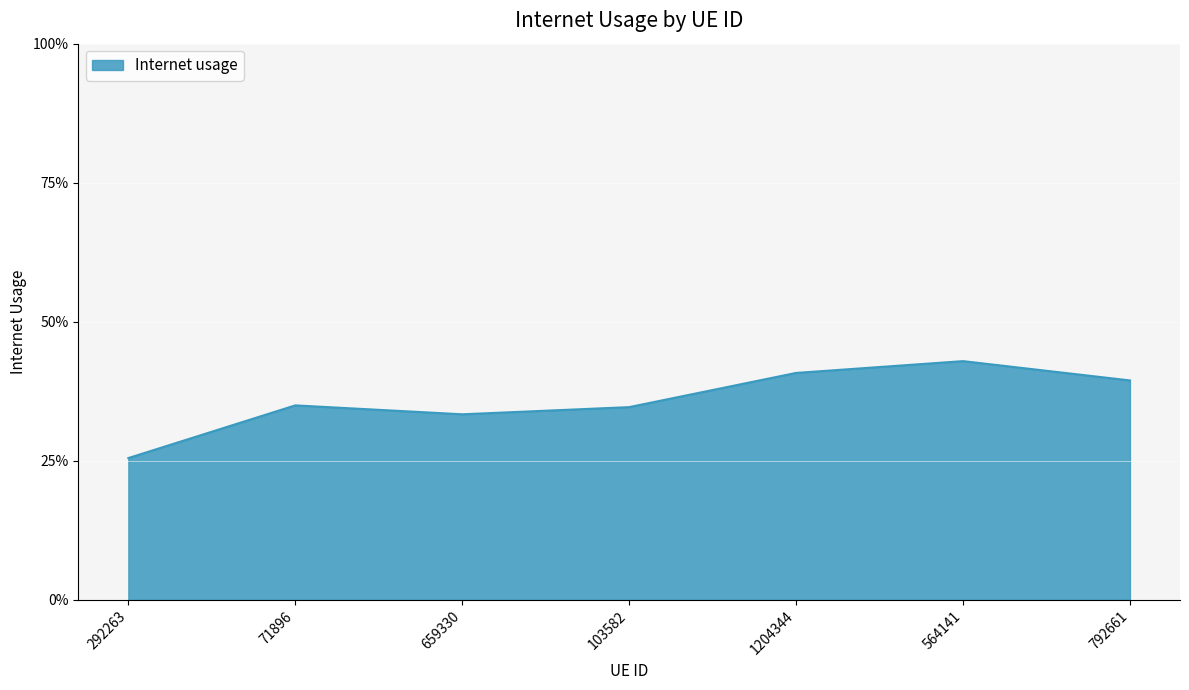

Does the chart display data point markers on the line(s)?

No